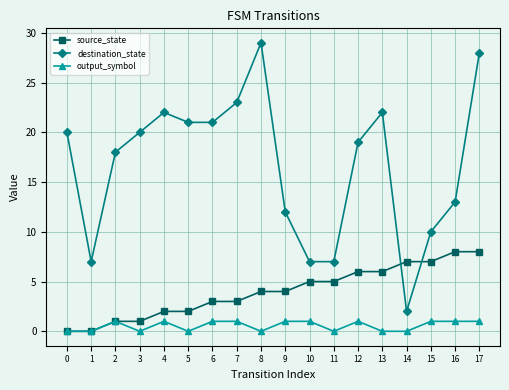

True or false: output_symbol and destination_state intersect in this chart.

False